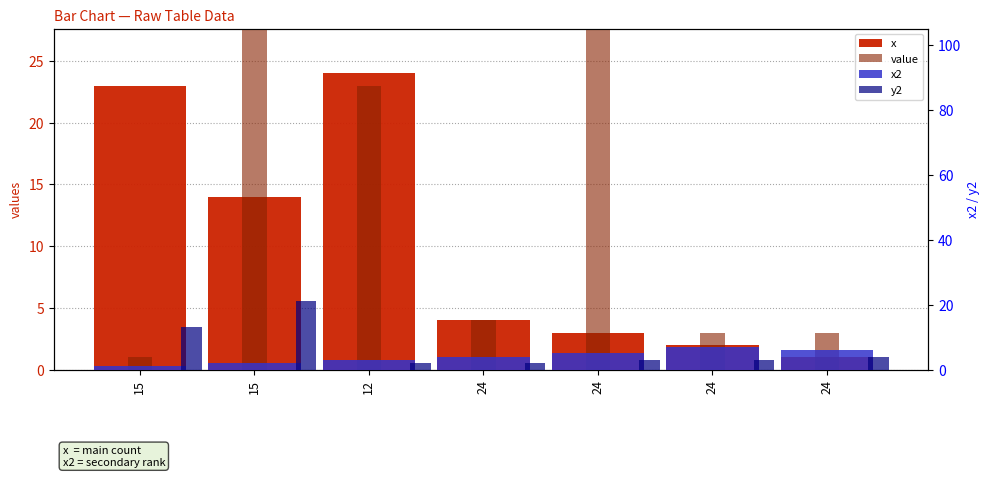

At which label does x first exceed 4?

15